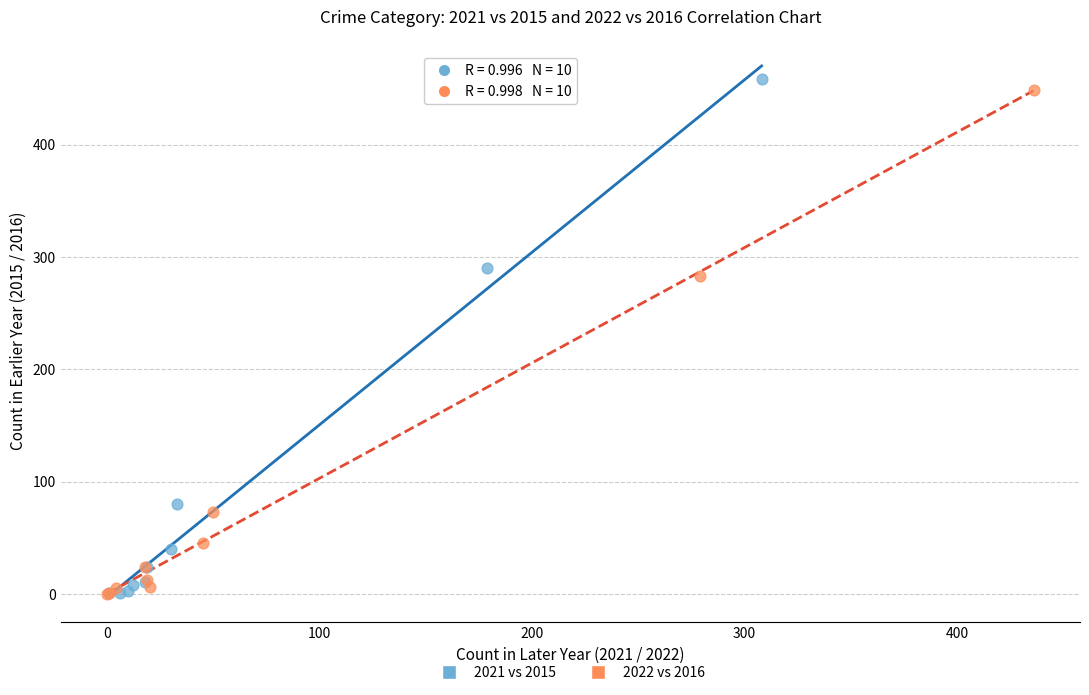

Which series has the widest spread of Y values?

2021 vs 2015